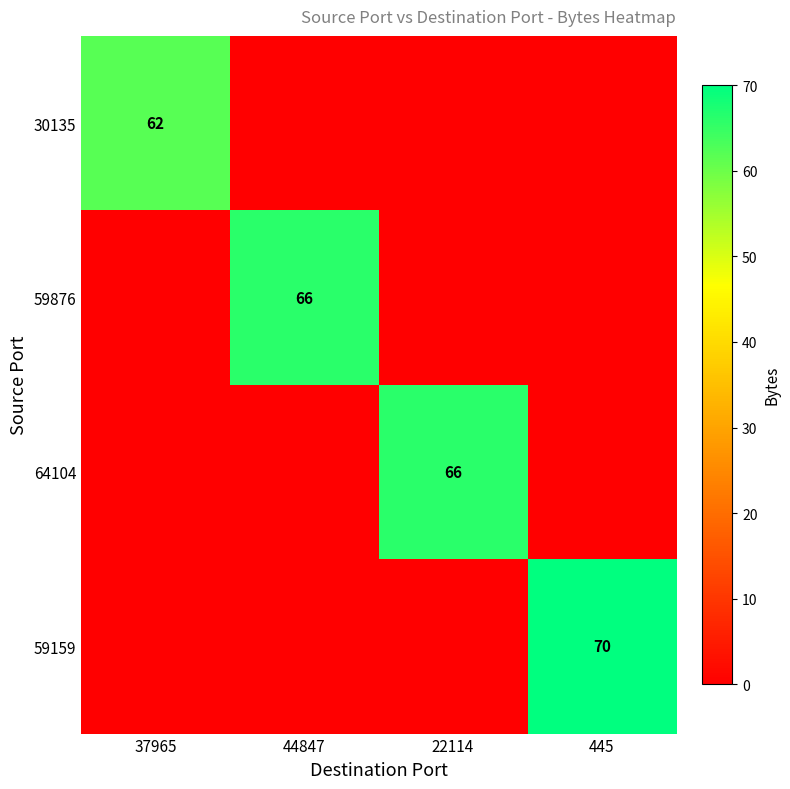

The 59159 series shows 44 at 445. True or false?

False